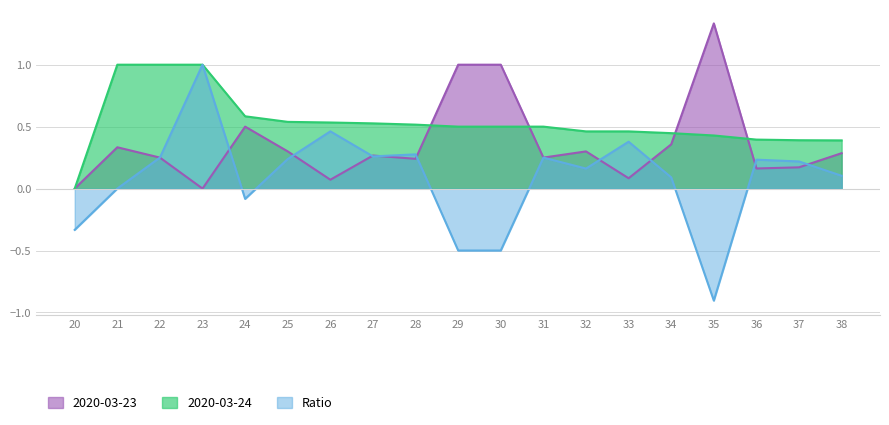

What is the minimum value shown in the chart?

-0.9